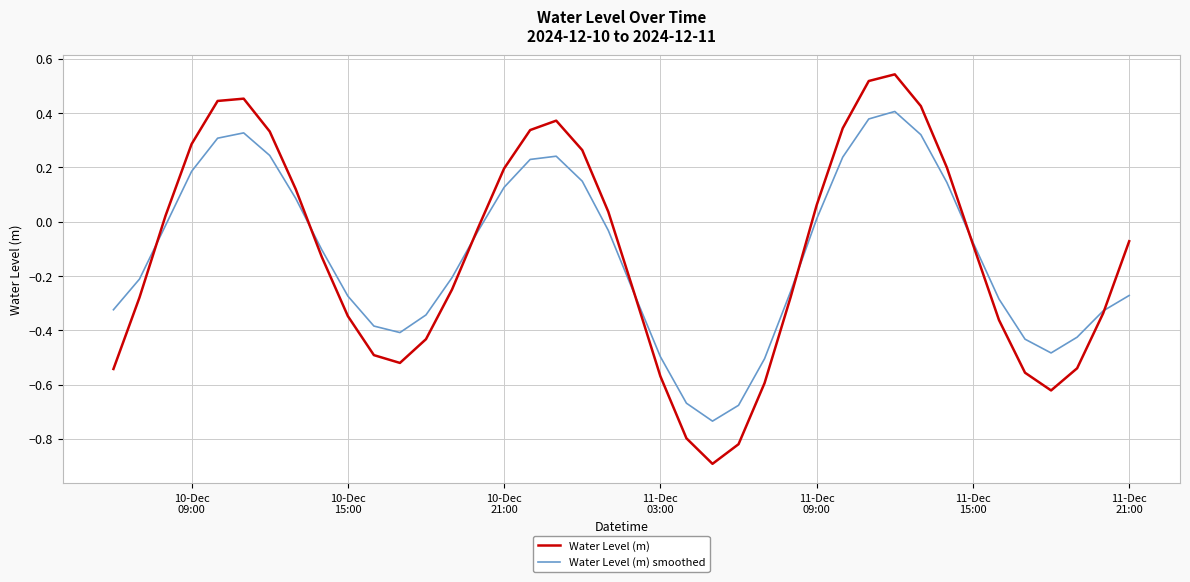

What is the smallest value displayed?

-0.9